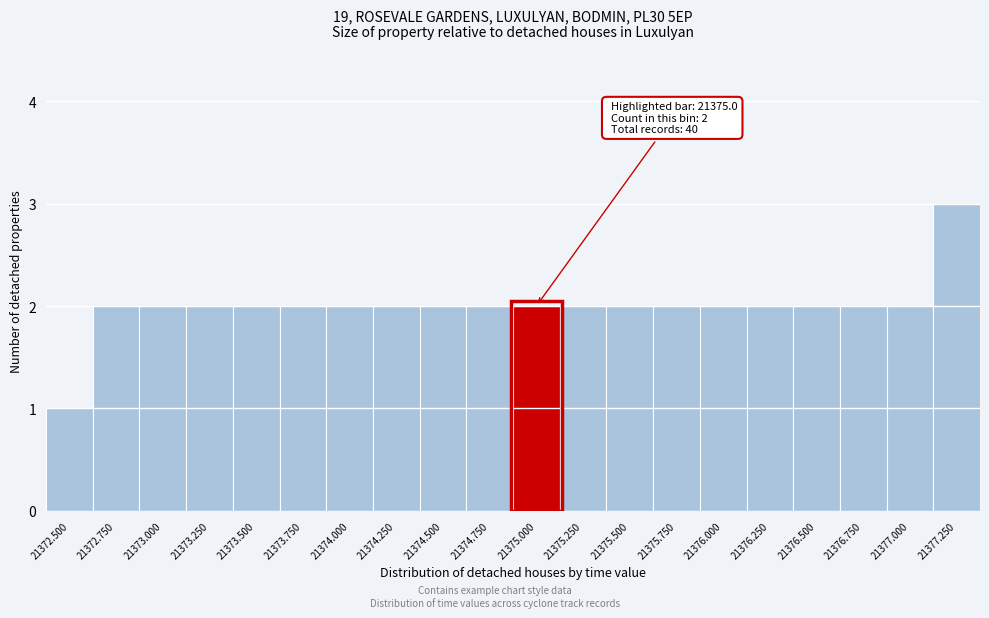

Reading left to right, list all the values displayed in this chart.

21372.500=1	21372.750=2	21373.000=2	21373.250=2	21373.500=2	21373.750=2	21374.000=2	21374.250=2	21374.500=2	21374.750=2	21375.000=2	21375.250=2	21375.500=2	21375.750=2	21376.000=2	21376.250=2	21376.500=2	21376.750=2	21377.000=2	21377.250=3